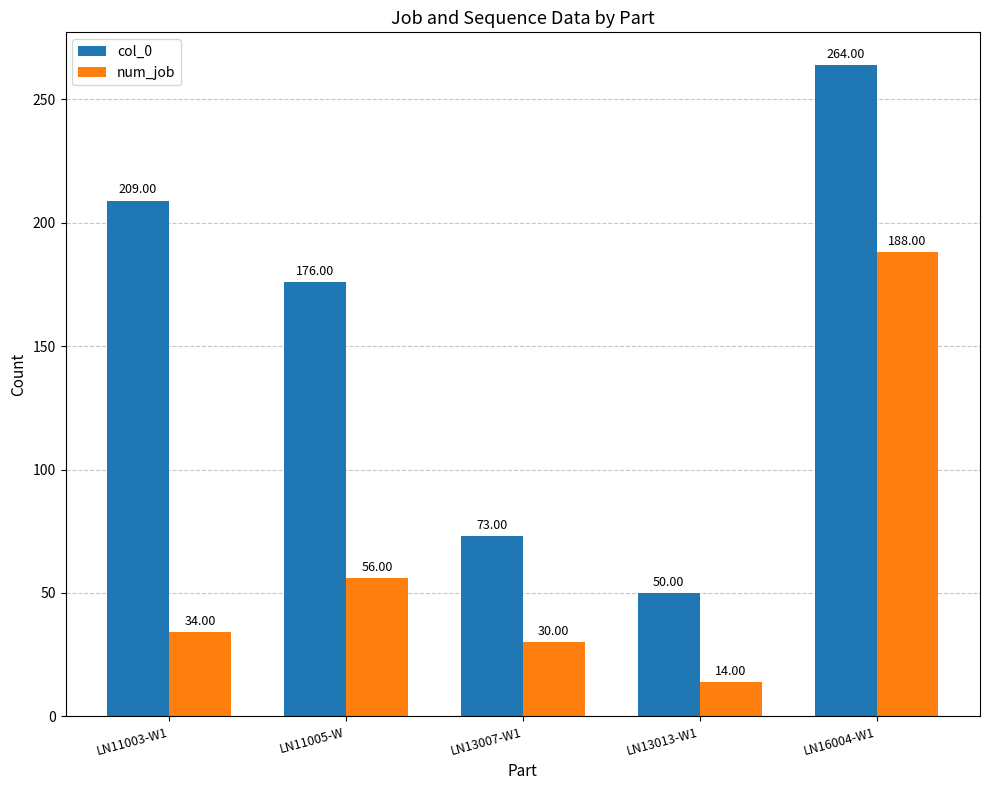

At which label is col_0 closest to 157?

LN11005-W